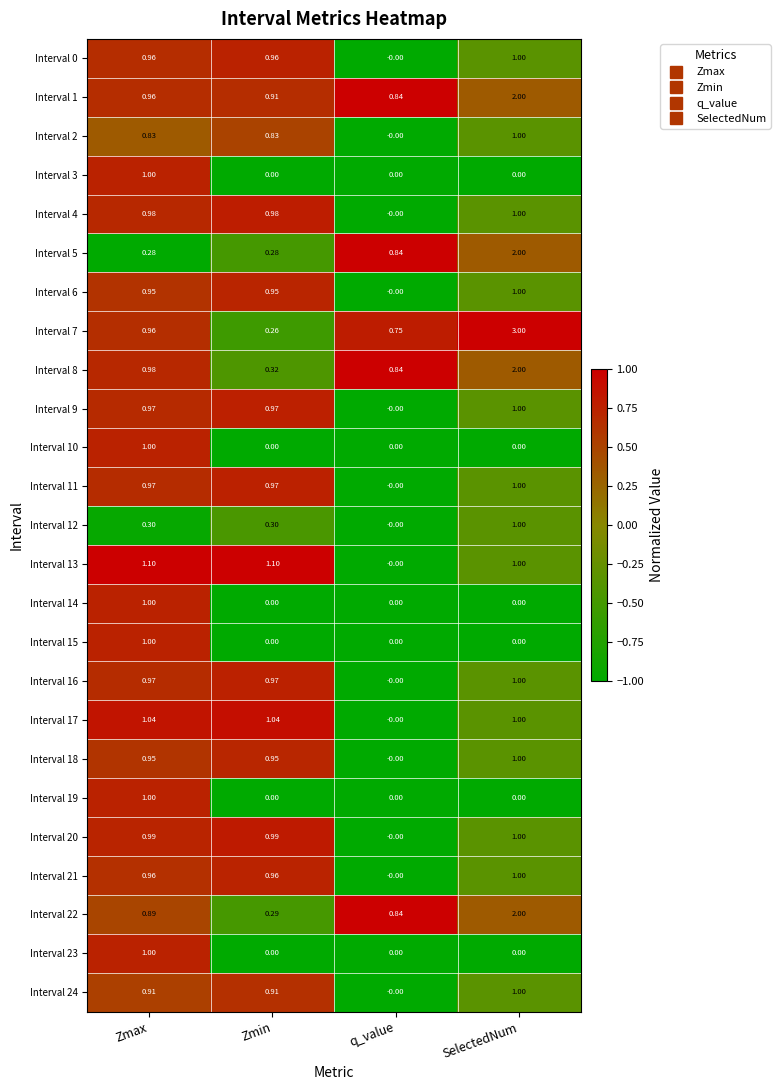

Which category has the lowest value in the Interval 18 series?

q_value